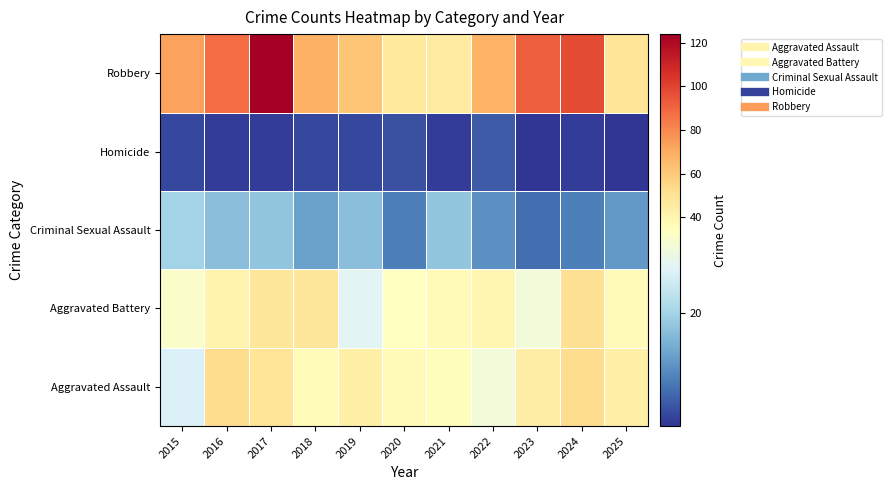

Between 2019 and 2025, which is larger?

2019